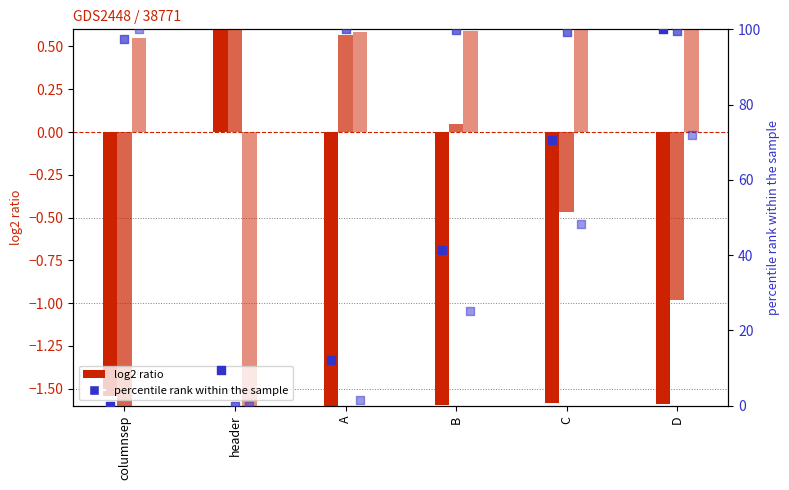

At which category is the sum across all series the highest?

D